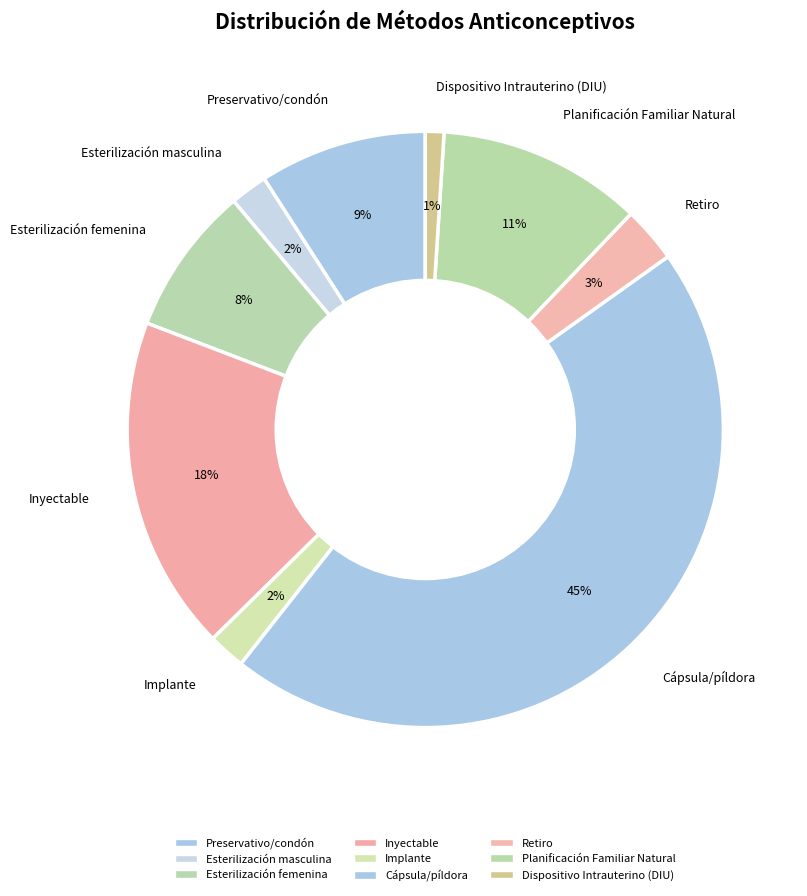

To the nearest percent, what is the difference between the Inyectable and Preservativo/condón slice percentages?

9%